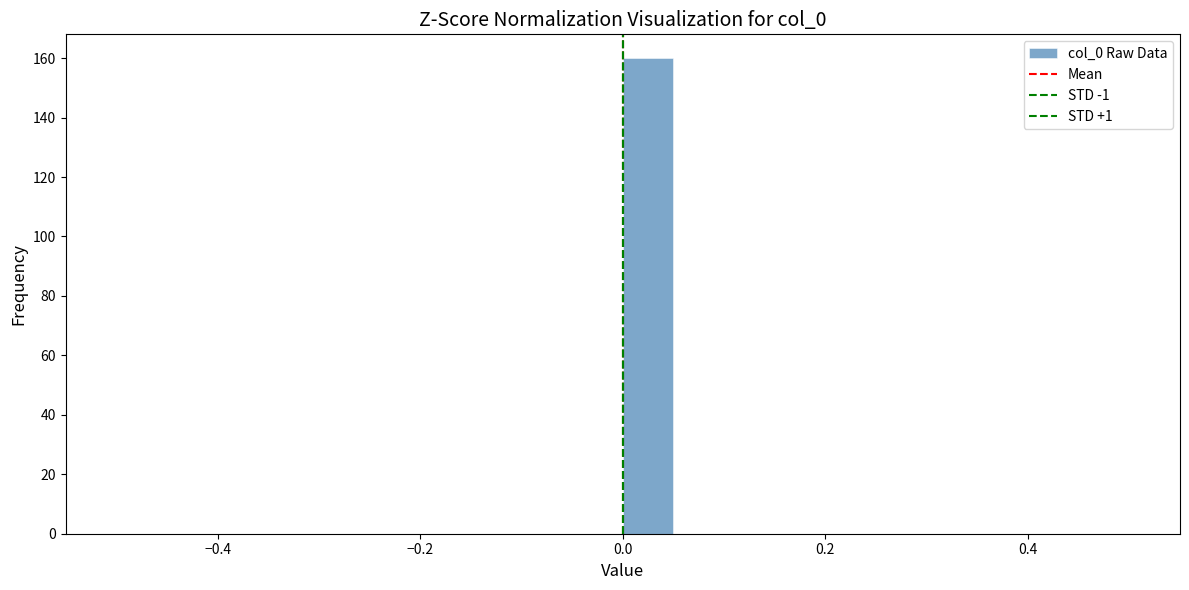

Read against the x-axis, roughly where is the centre of the tallest bar?

0.02